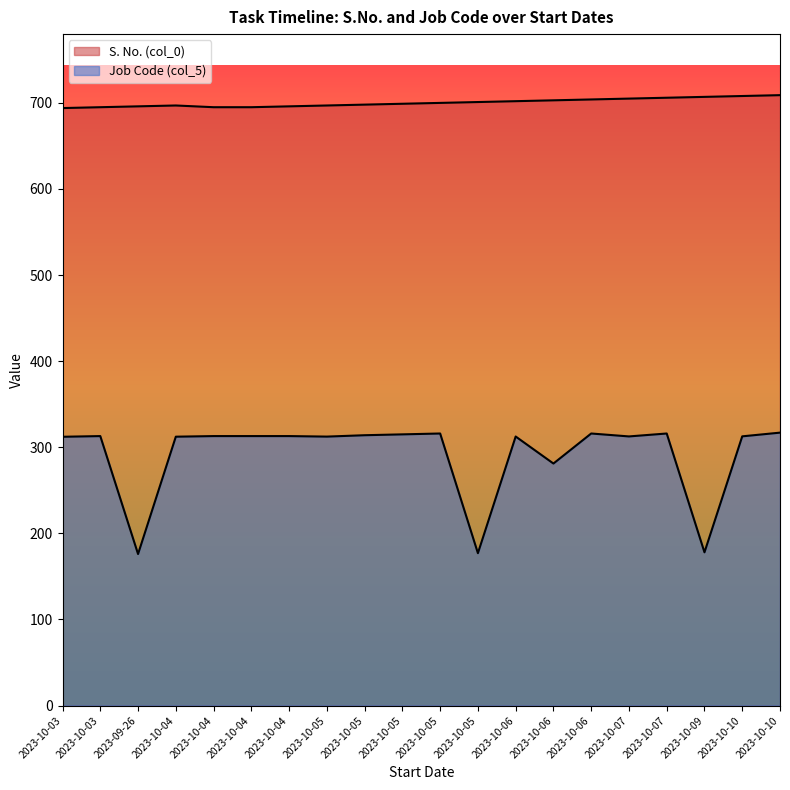

Where is the first local maximum for S. No. (col_0)?

2023-10-04